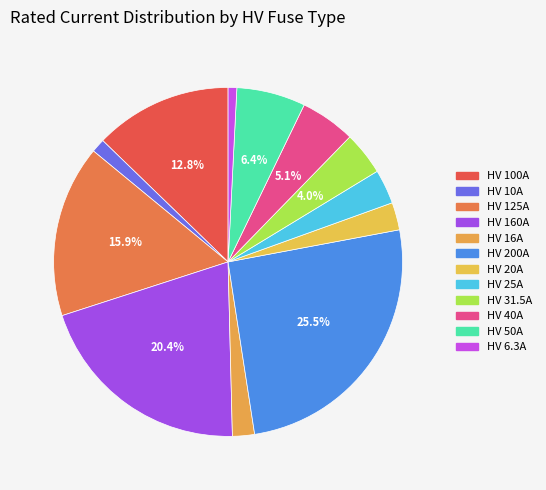

To the nearest percent, what is the difference between the largest and smallest slice percentages?

25%